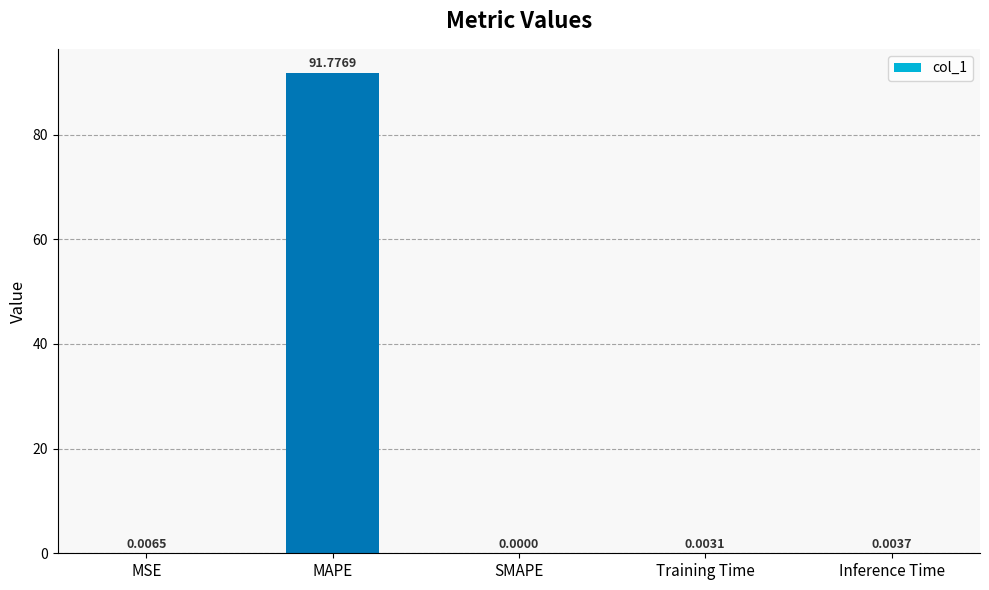

Between MSE and Inference Time, which is larger?

MSE